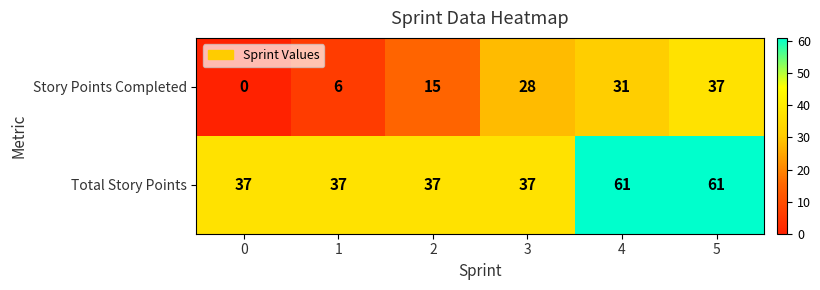

At 0, list the series in order from smallest to largest.

Story Points Completed, Total Story Points